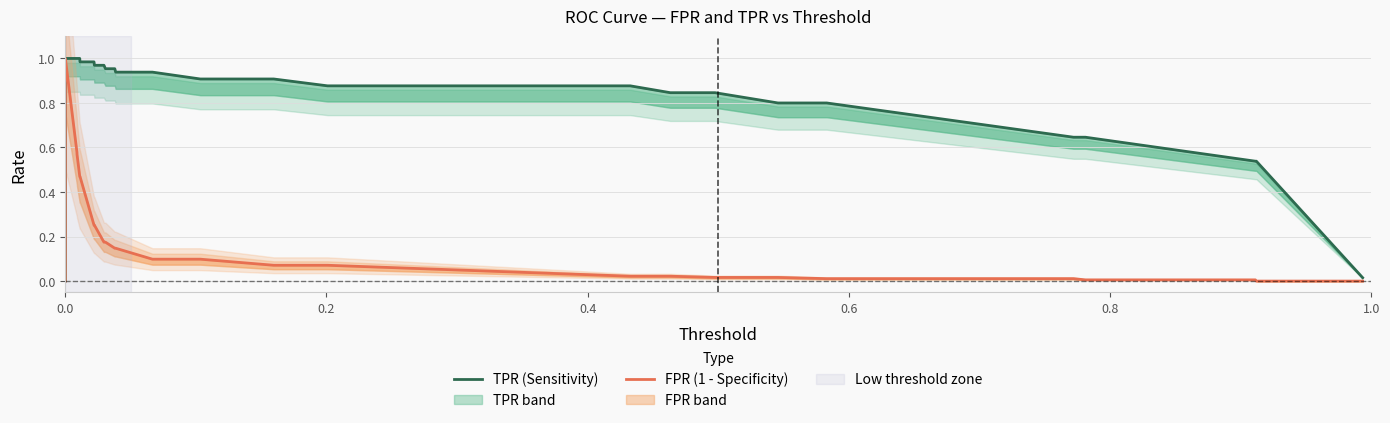

The value of FPR (1 - Specificity) at 9 is 0.3. True or false?

False